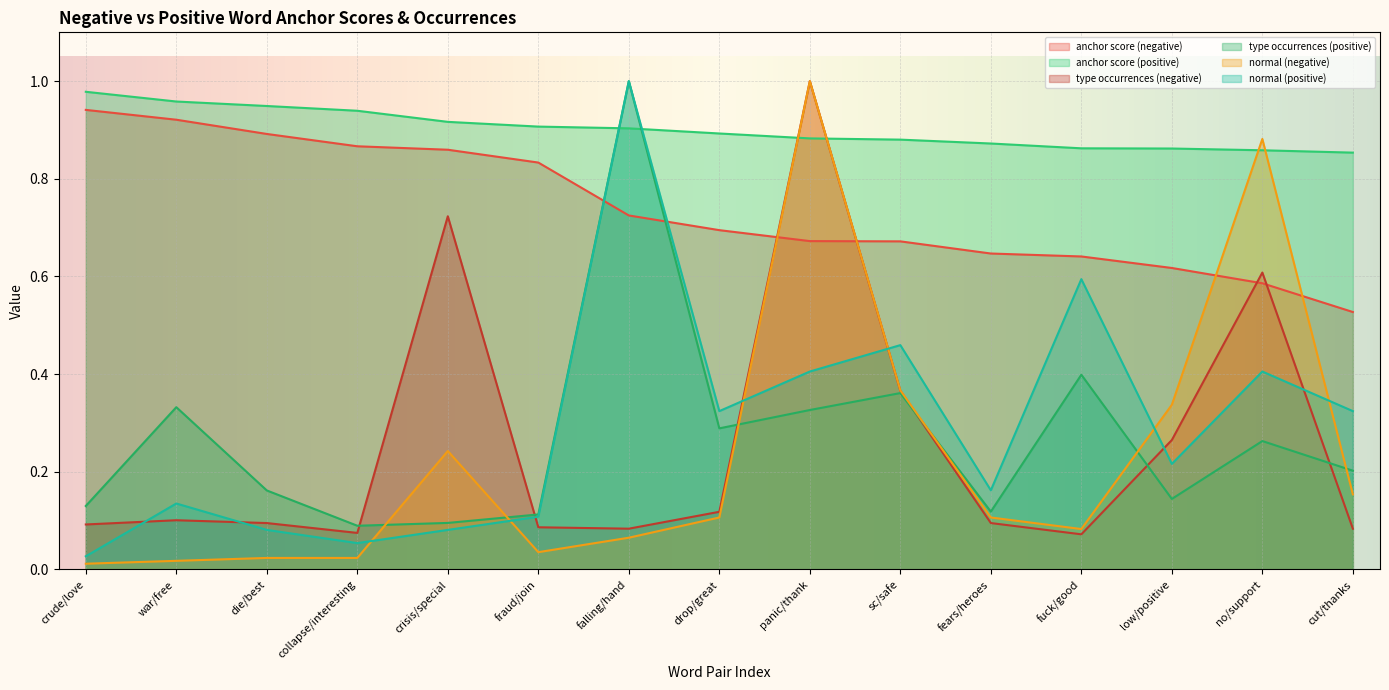

Is it true that anchor score (positive) equals 0.2 at fraud/join?

False